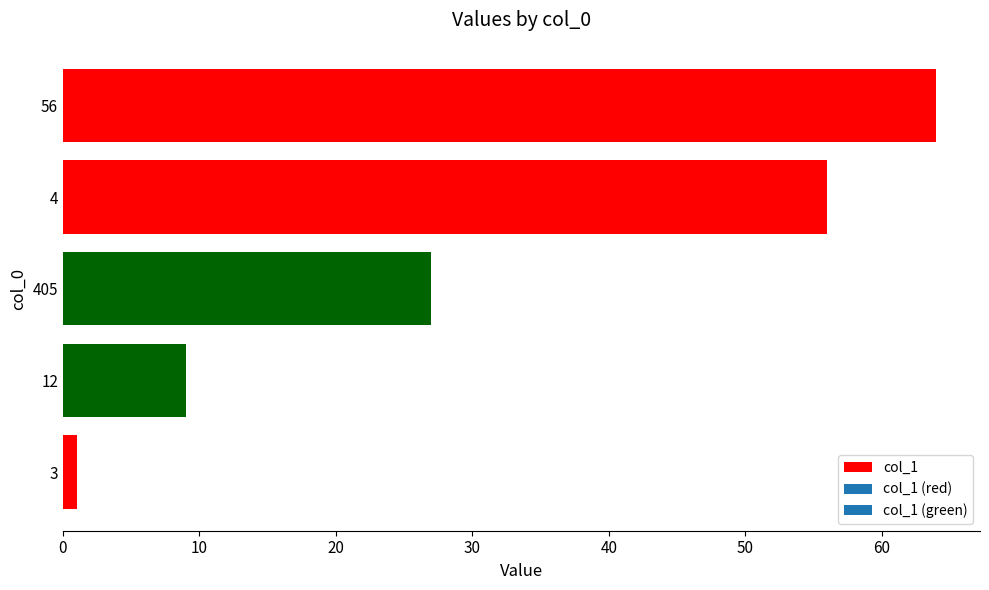

What is the difference between the second highest and second lowest values?

47